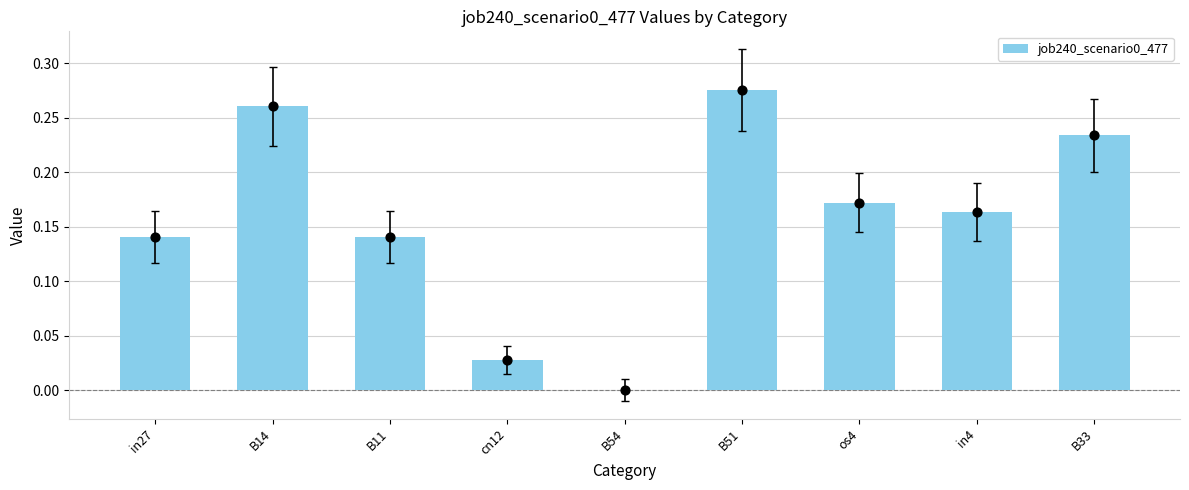

Which has a higher value, B51 or cn12?

B51